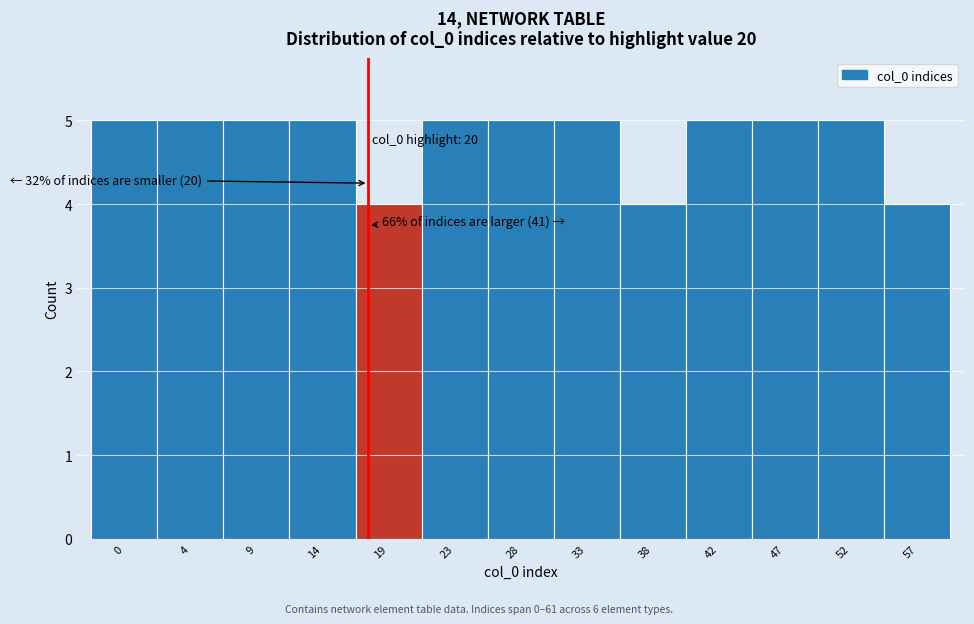

Reading left to right, list all the values displayed in this chart.

5	5	5	5	4	5	5	5	4	5	5	5	4